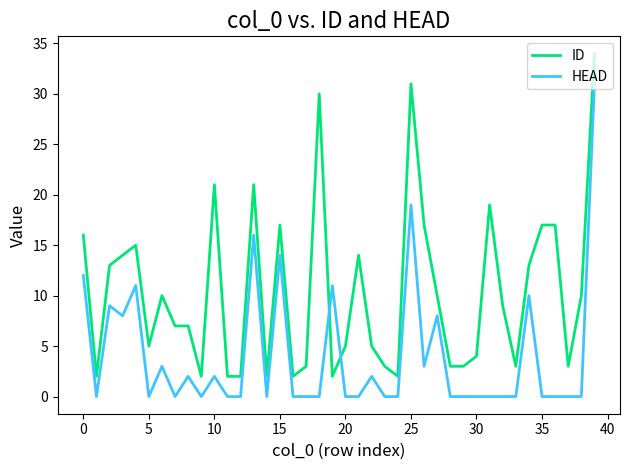

What is the greatest value displayed?

34